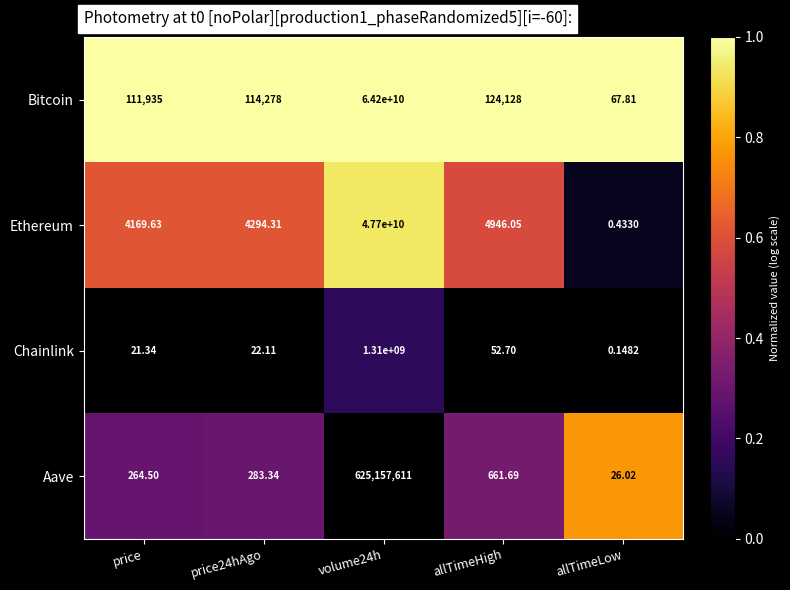

Which series changed the most between price and volume24h?

Bitcoin